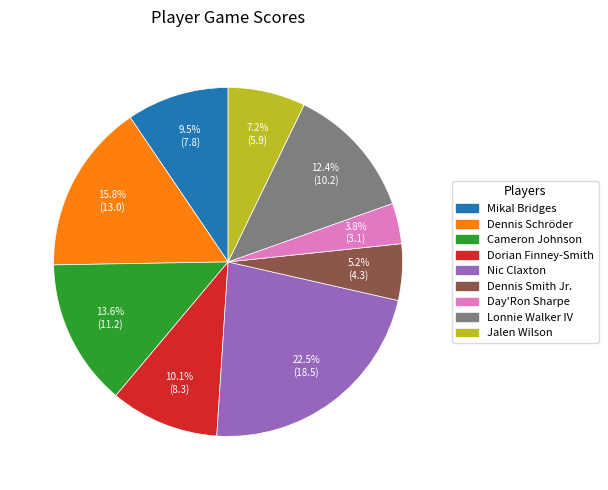

What portion of the pie excludes Nic Claxton?

77.5%